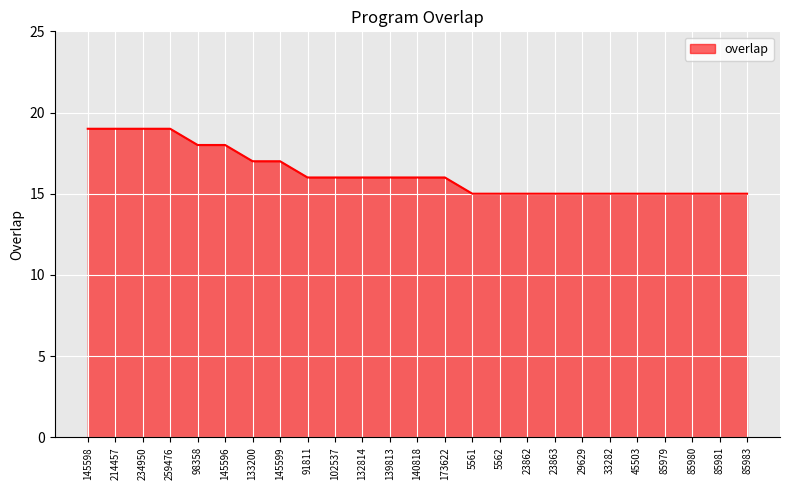

What is the ratio of the value at 145598 to the value at 23863?

1.3